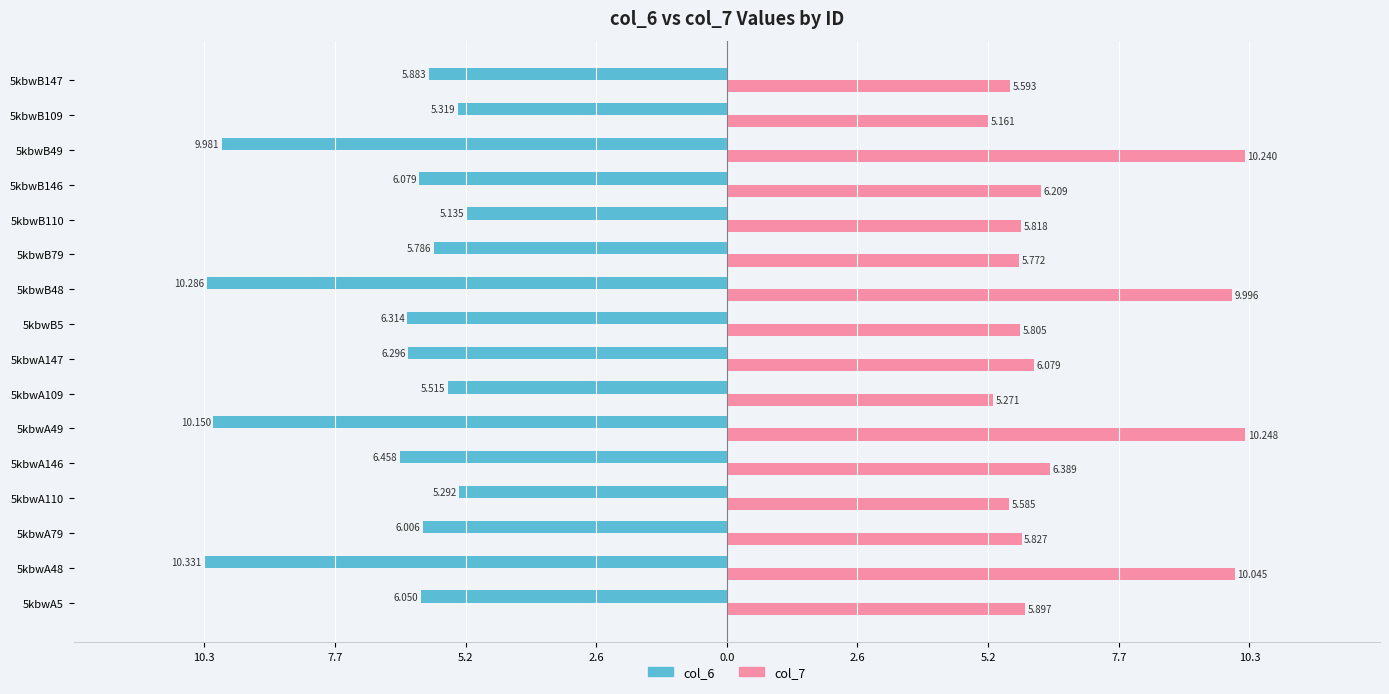

What are all the series names shown in the legend?

col_6, col_7